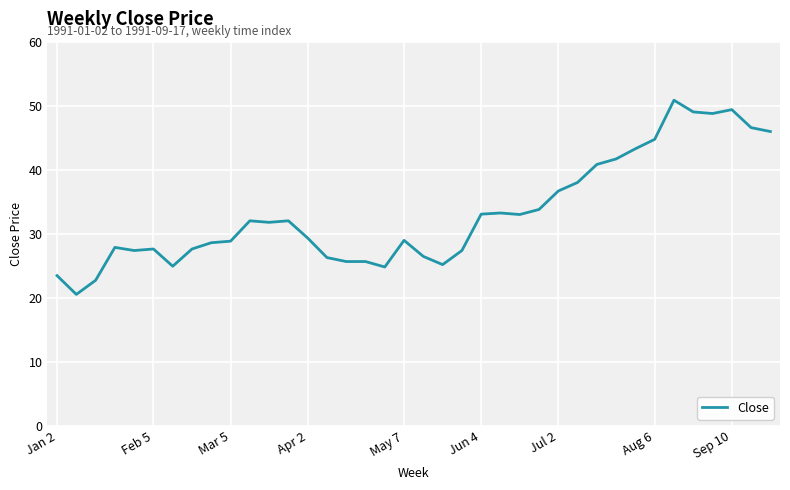

What is the maximum value shown in the chart?

50.9